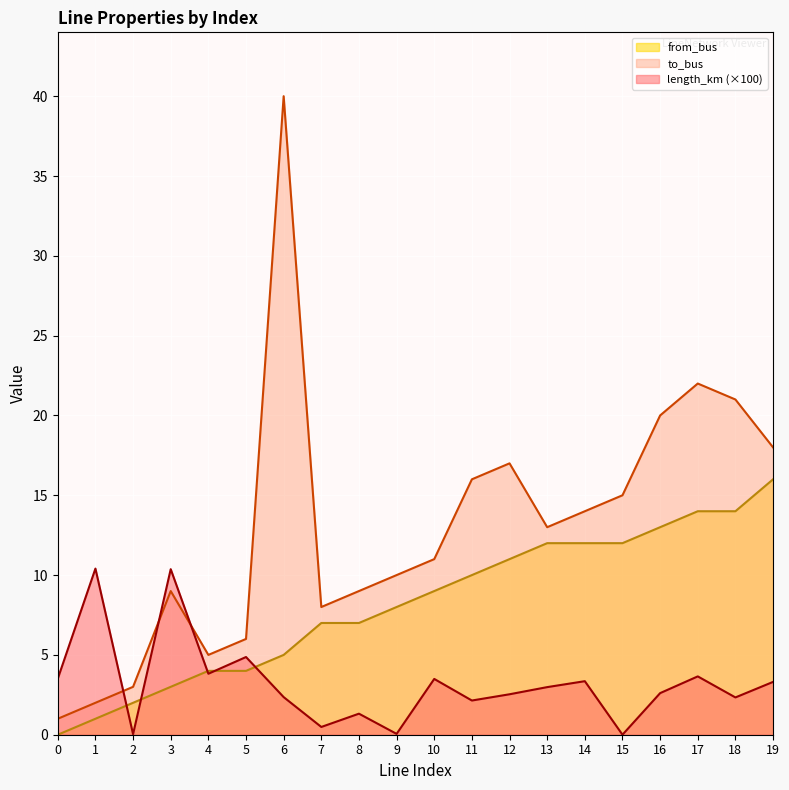

What is the spread (max minus min) of values at 2?

3.0